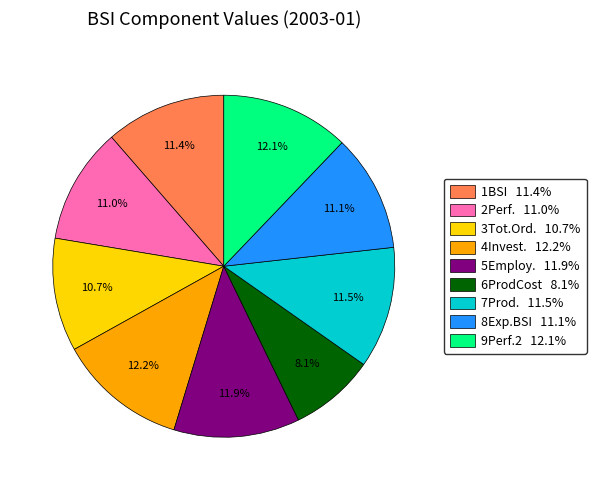

Is there any slice that represents more than half of the pie?

No